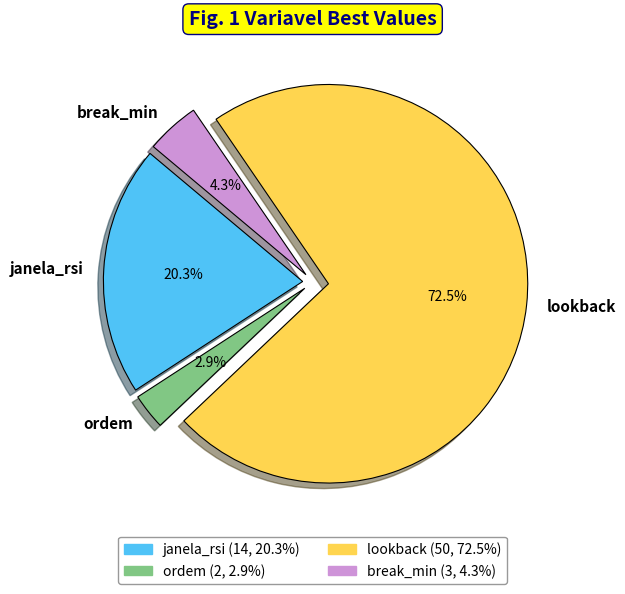

How much of the chart is everything except lookback?

27.5%